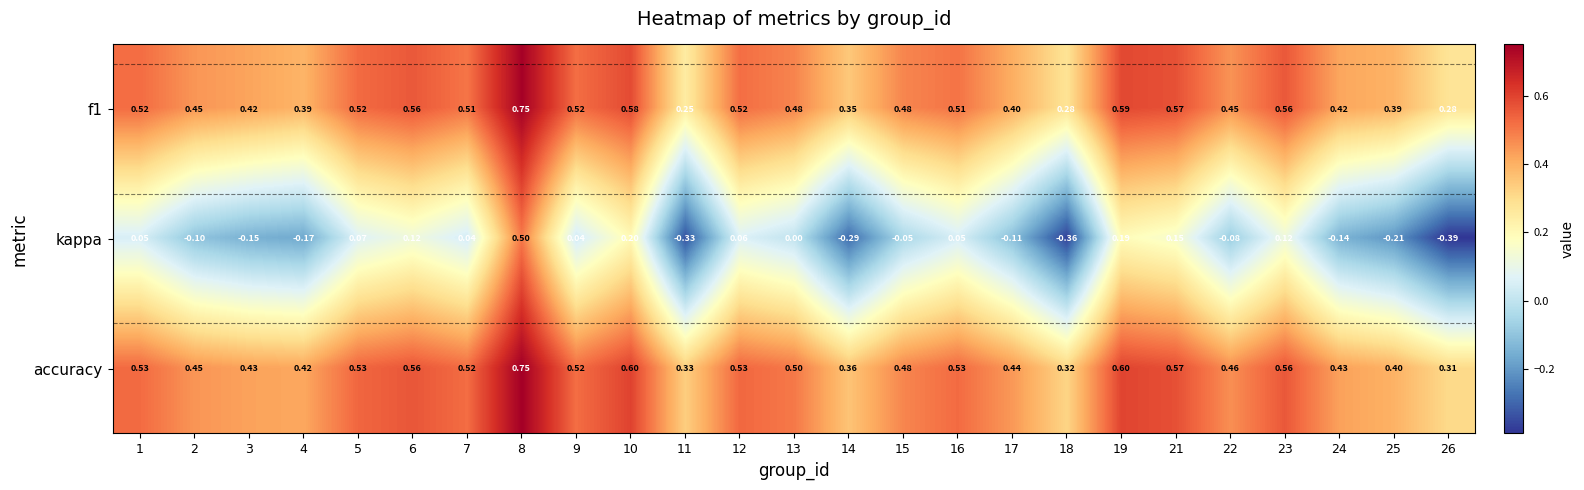

Which series changed the most between 12 and 22?

kappa